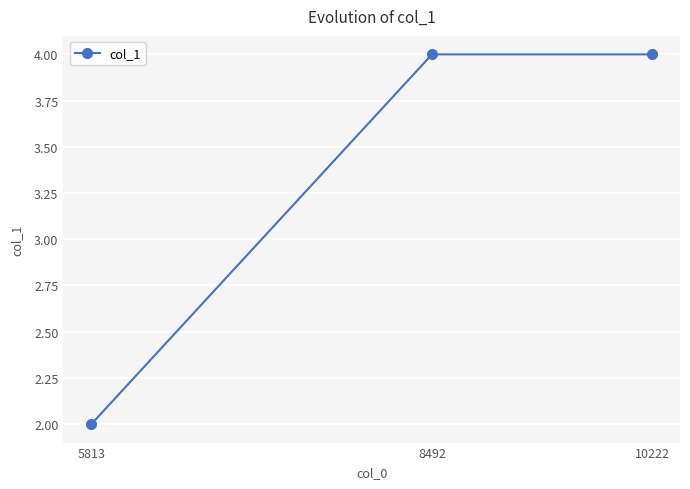

Which label corresponds to the smallest value in the chart?

5813